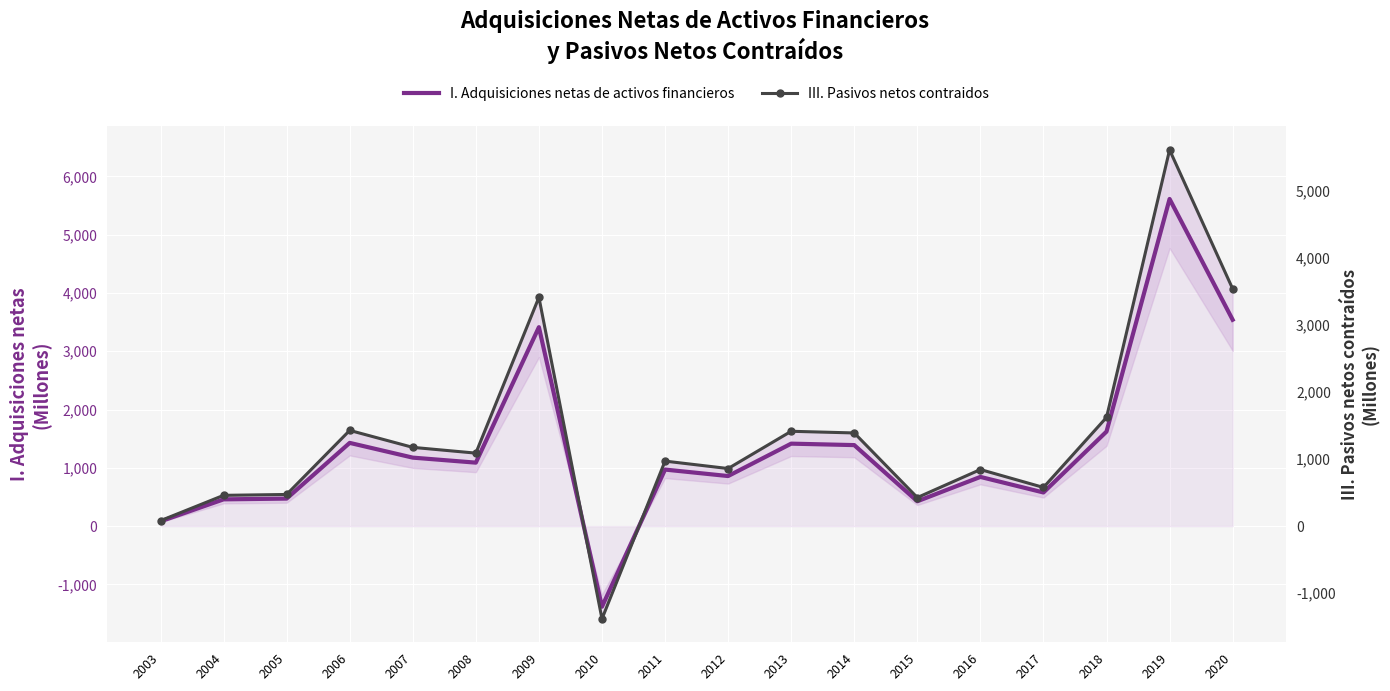

How many distinct data groups are displayed?

2